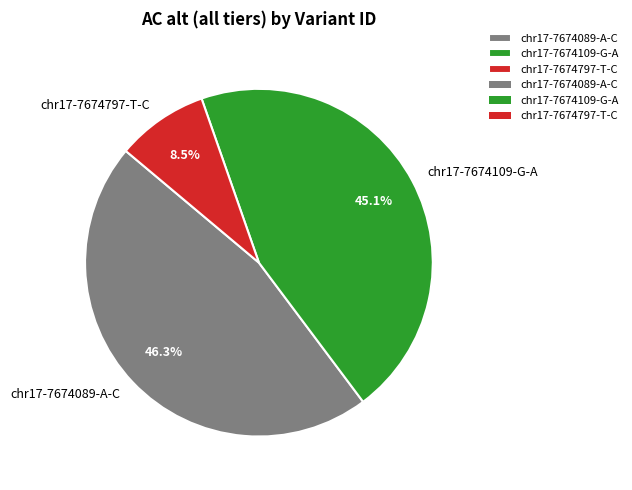

Which category has the smallest portion of the pie?

chr17-7674797-T-C